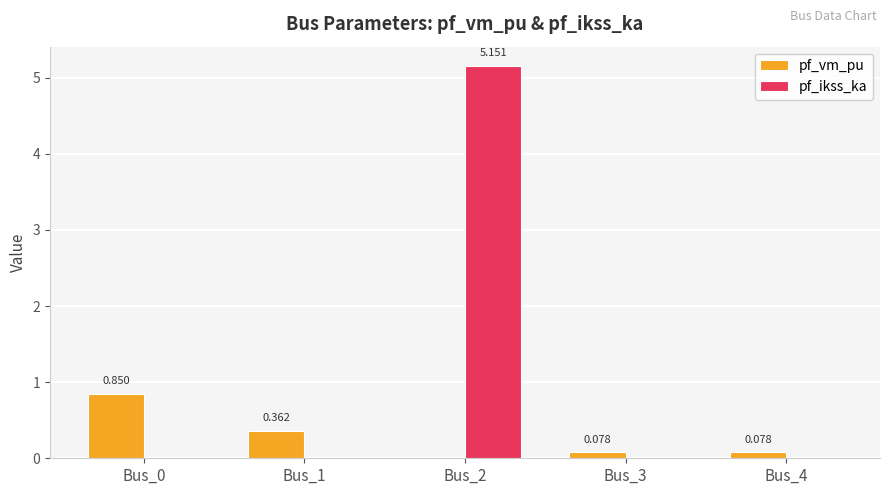

Which series has the largest total across all categories?

pf_ikss_ka